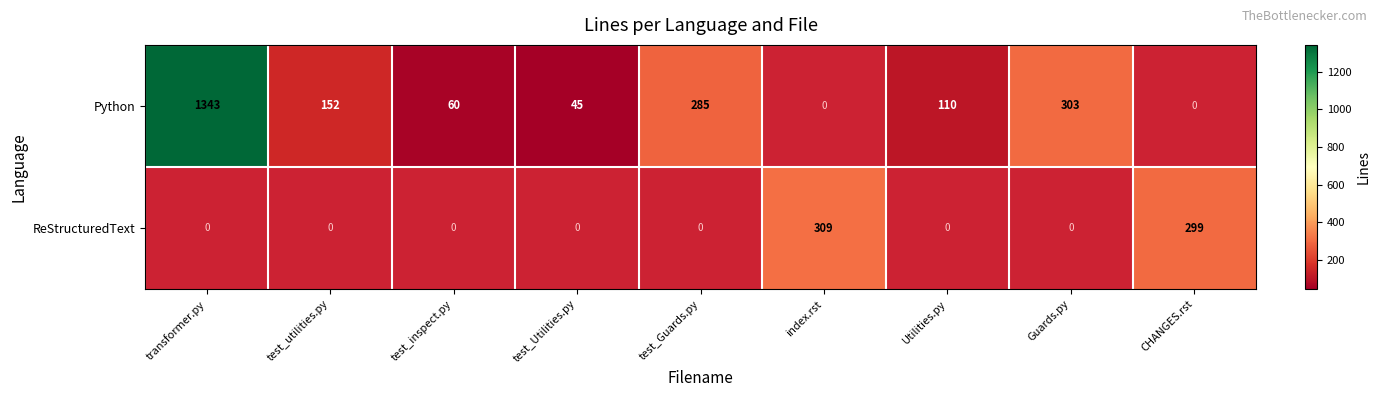

How many categories are shown in the chart?

9